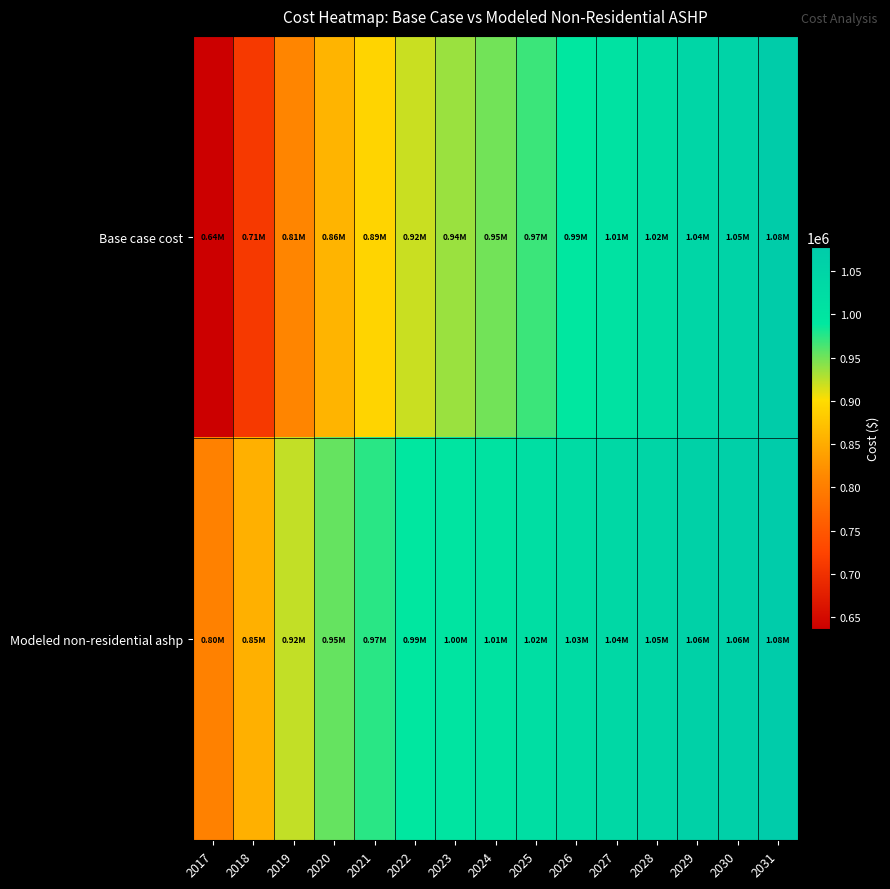

At how many categories does at least one series exceed 797550?

15